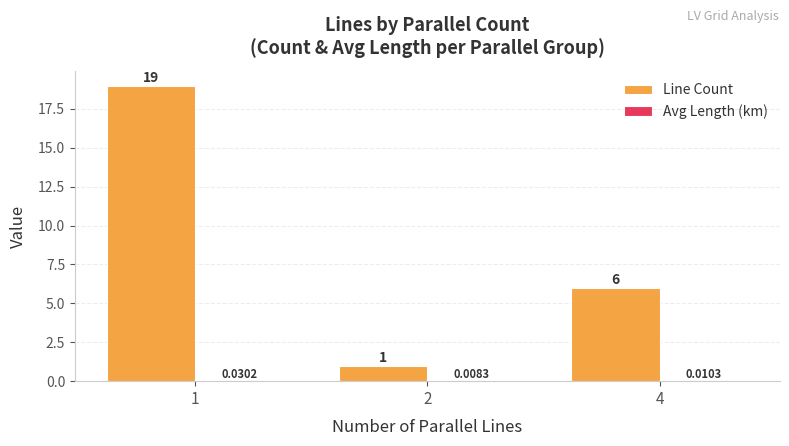

Which series changed the most between 2 and 4?

Line Count